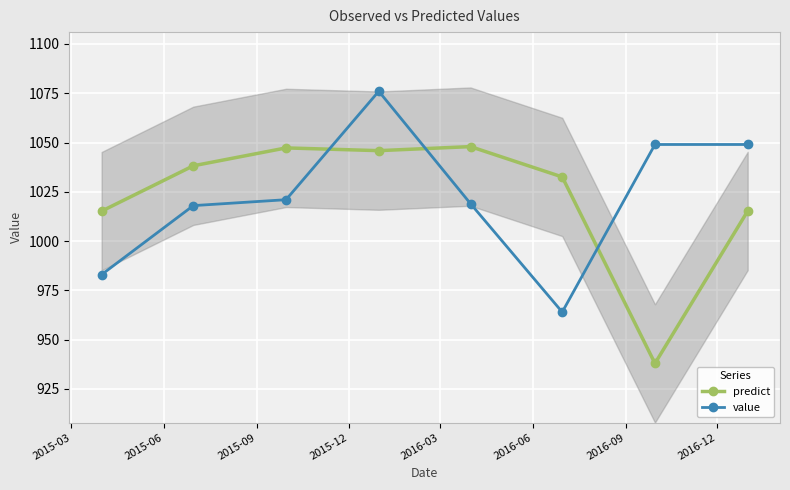

After their last crossing, which series has the higher values: value or predict?

value